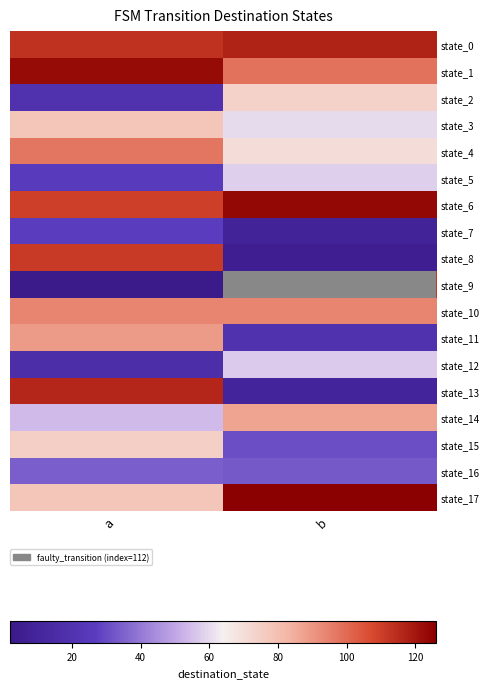

Reading right to left, list all the values displayed in this chart.

state_0: b=117	a=113
state_1: b=98	a=123
state_2: b=74	a=19
state_3: b=60	a=78
state_4: b=70	a=97
state_5: b=58	a=26
state_6: b=124	a=110
state_7: b=9	a=27
state_8: b=5	a=111
state_9: b=112	a=2
state_10: b=94	a=94
state_11: b=19	a=89
state_12: b=57	a=17
state_13: b=10	a=116
state_14: b=87	a=54
state_15: b=31	a=75
state_16: b=33	a=34
state_17: b=126	a=78